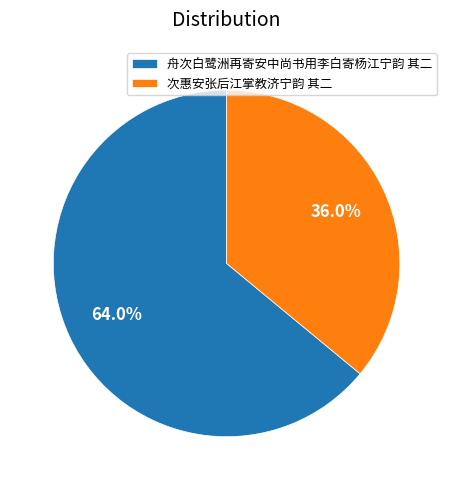

To the nearest percent, what is the difference between the largest and smallest slice percentages?

28%